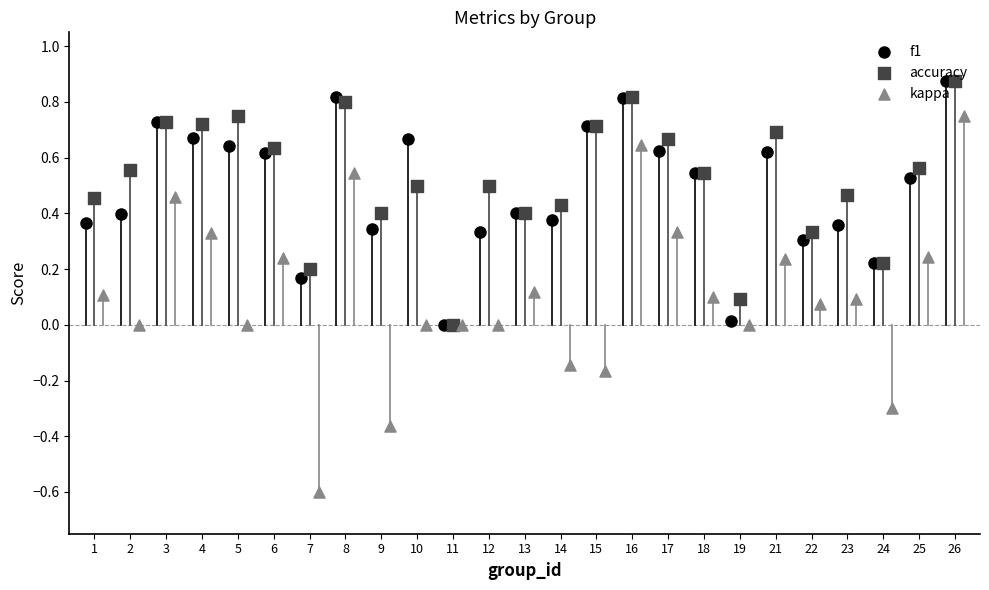

What are all the series names shown in the legend?

f1, accuracy, kappa